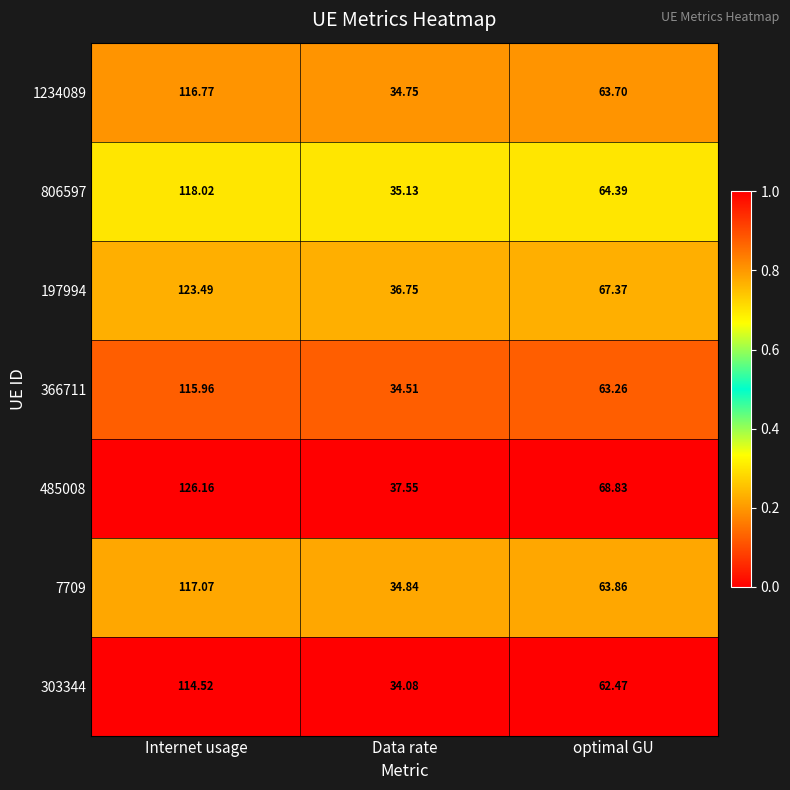

Which series has the largest range (max minus min)?

485008